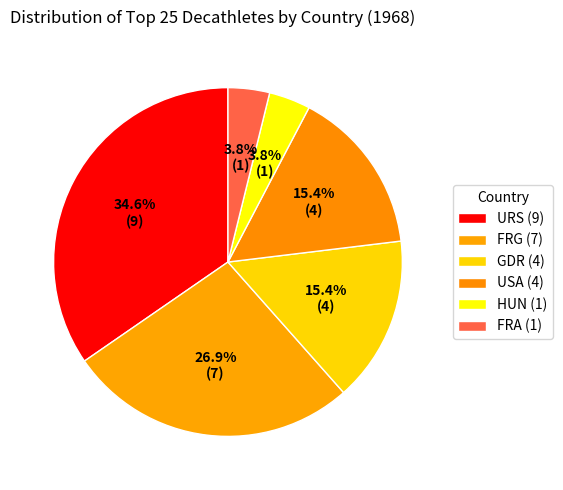

How many slices are in this pie chart?

6